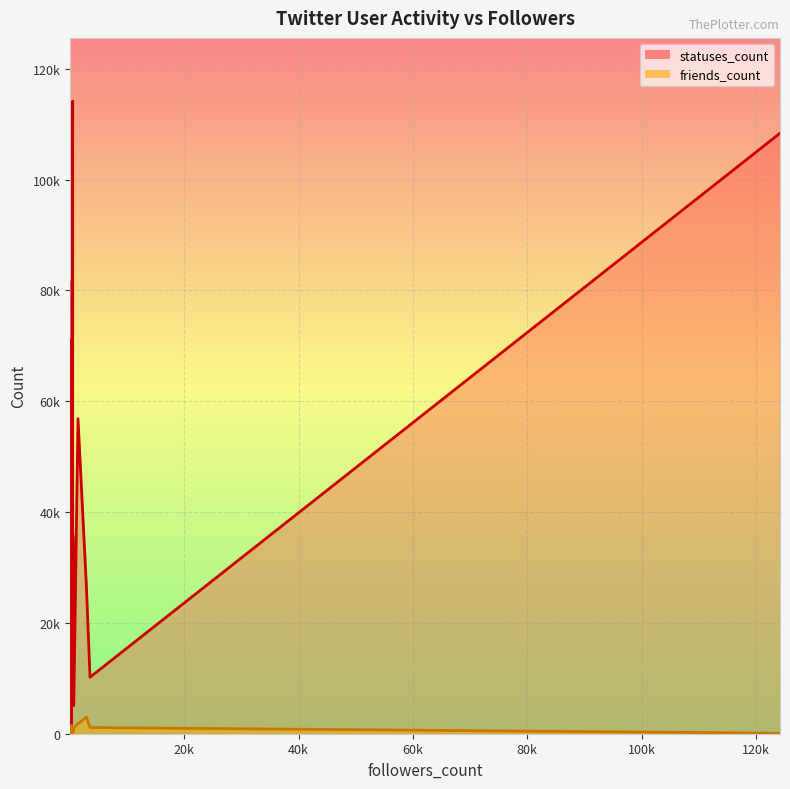

True or false: statuses_count line and friends_count line cross at least once.

False